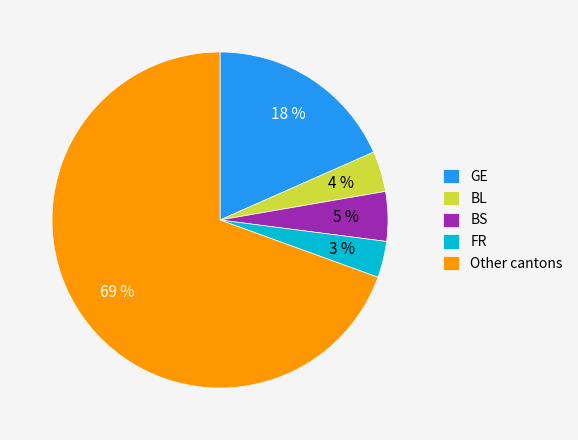

Between BL and GE, which is larger?

GE